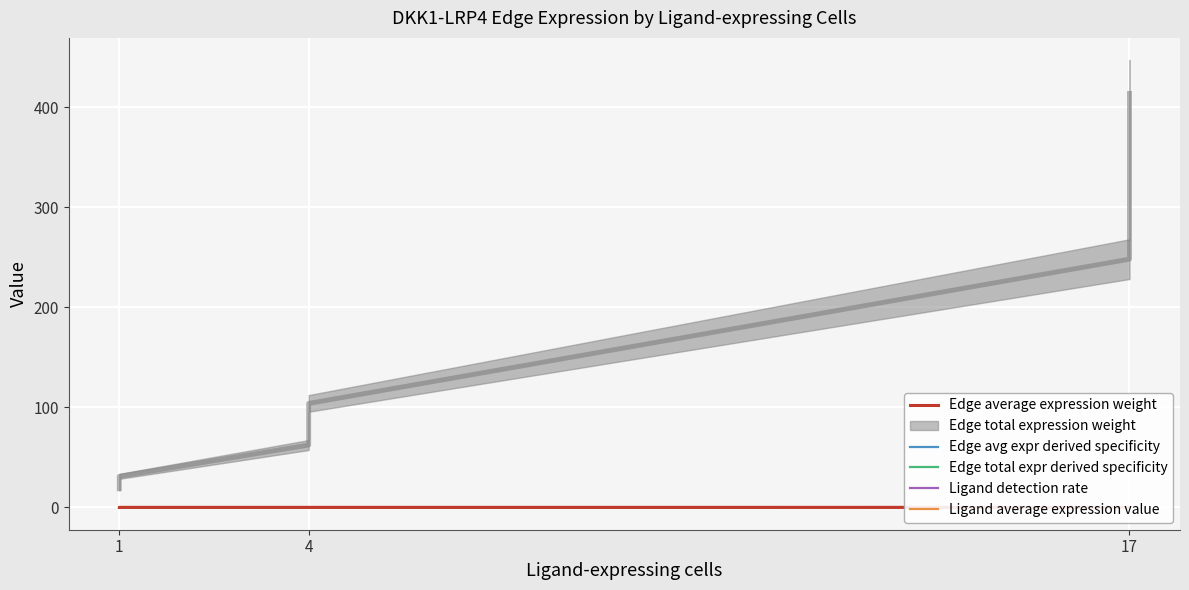

True or false: Edge avg expr derived specificity has more than 2 interior local peaks.

False